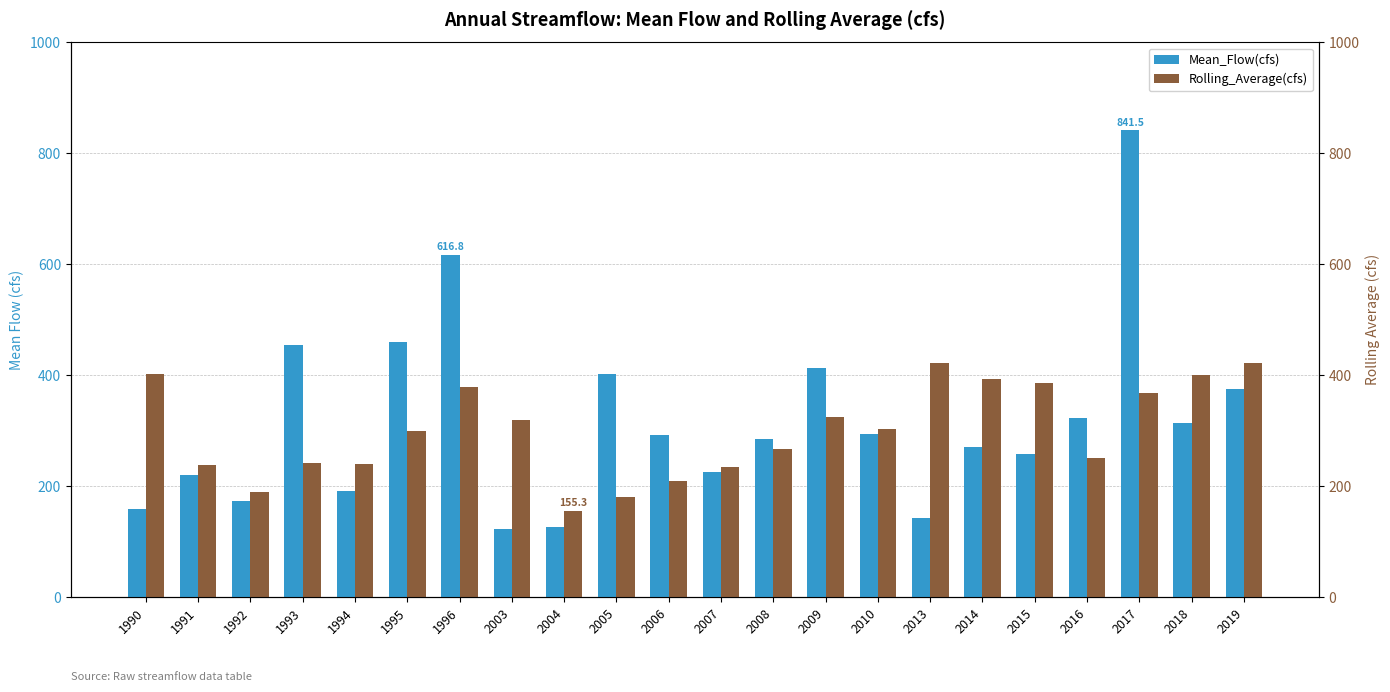

Reading left to right, what are all the values shown in this chart?

Mean_Flow(cfs): 1990=157.6	1991=219.4	1992=172.6	1993=453.9	1994=191.6	1995=458.8	1996=616.8	2003=122.3	2004=126.5	2005=401.3	2006=292.5	2007=225.5	2008=284.8	2009=413.0	2010=294.3	2013=142.3	2014=270.1	2015=256.8	2016=322.6	2017=841.5	2018=312.6	2019=374.4
Rolling_Average(cfs): 1990=401.2	1991=238.0	1992=188.8	1993=241.2	1994=239.0	1995=299.3	1996=378.7	2003=318.7	2004=155.3	2005=180.3	2006=209.0	2007=233.6	2008=266.1	2009=323.4	2010=302.0	2013=421.2	2014=392.6	2015=385.1	2016=250.4	2017=366.7	2018=400.7	2019=421.6